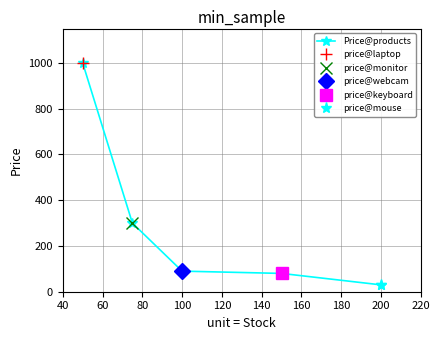

What is the minimum value for Price@products?

30.0